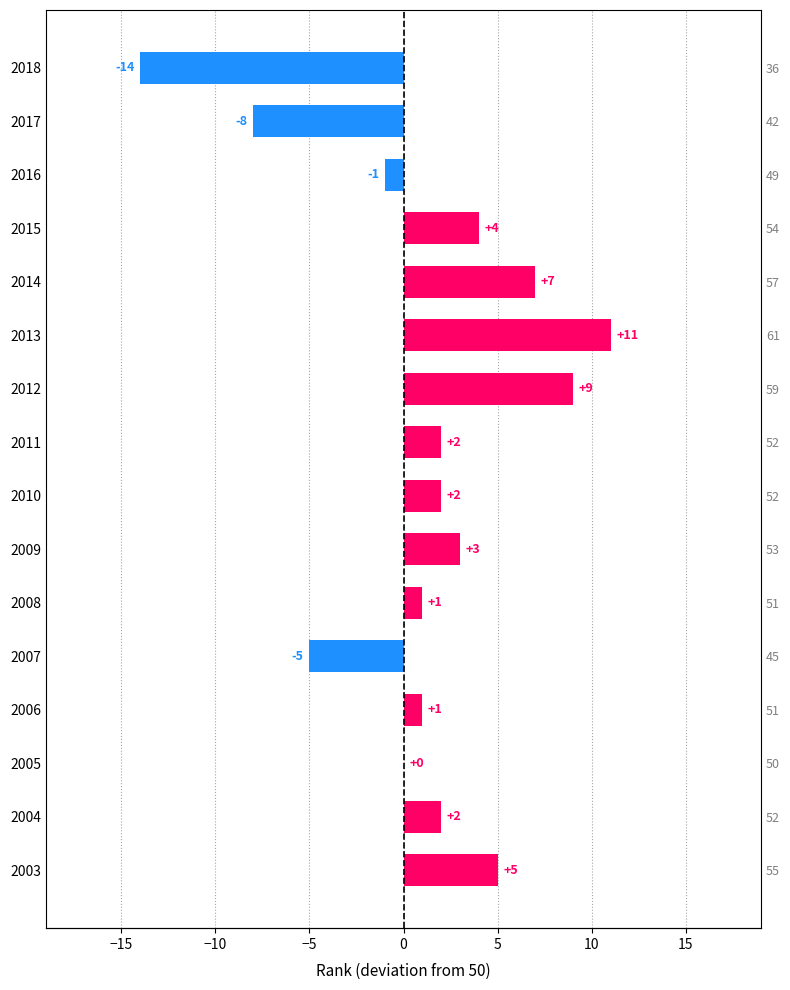

What is the difference between the second highest and minimum values?

23